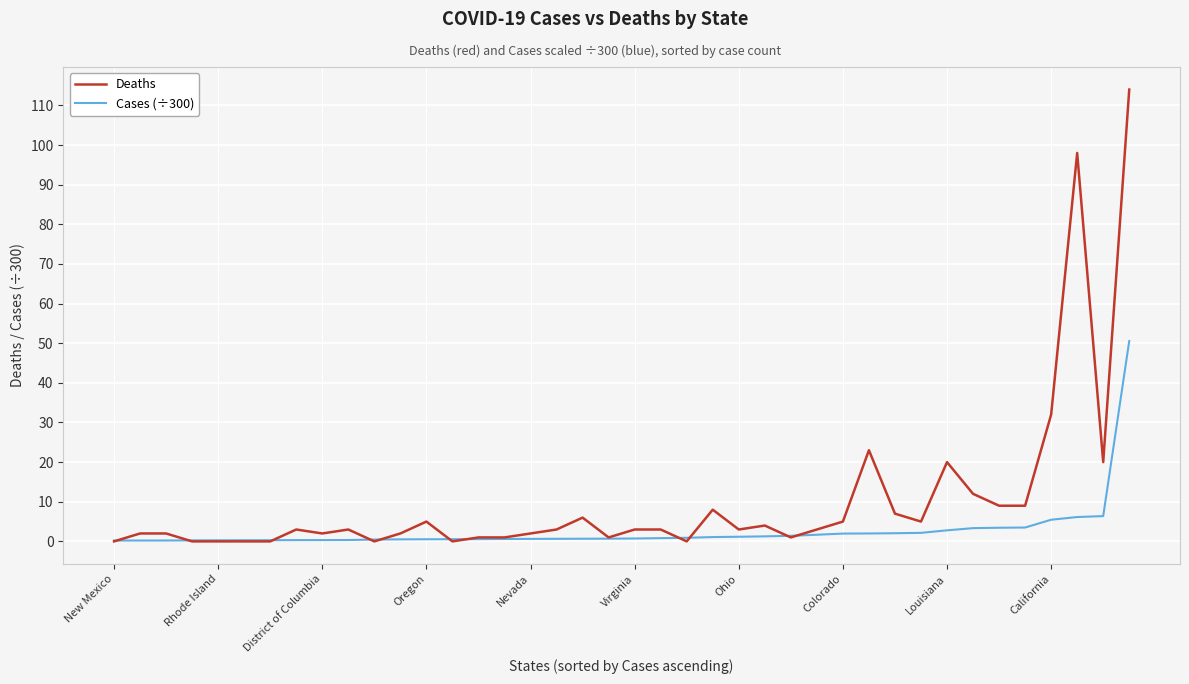

Which series has the widest spread of values?

Deaths